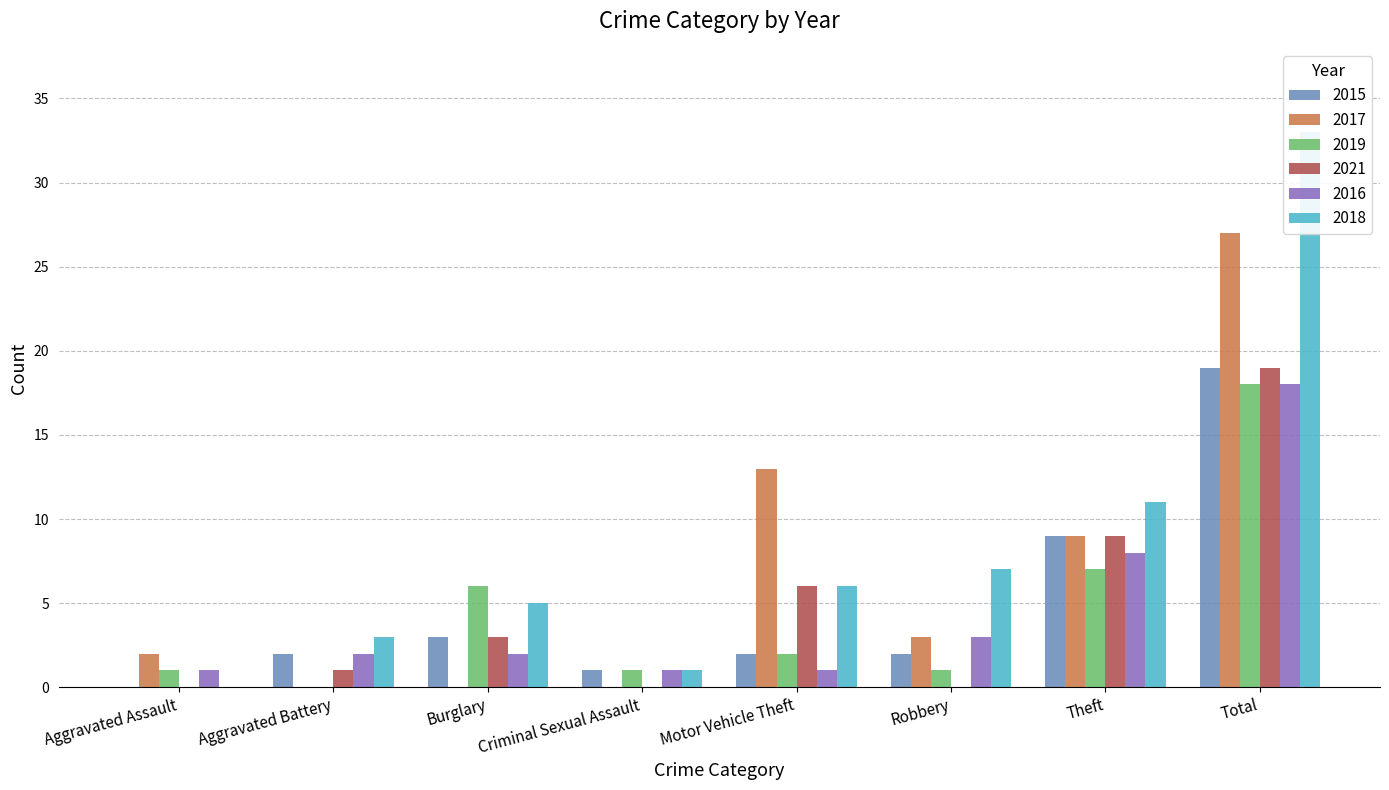

Rank the series at Theft from lowest to highest value.

2019, 2016, 2015, 2017, 2021, 2018